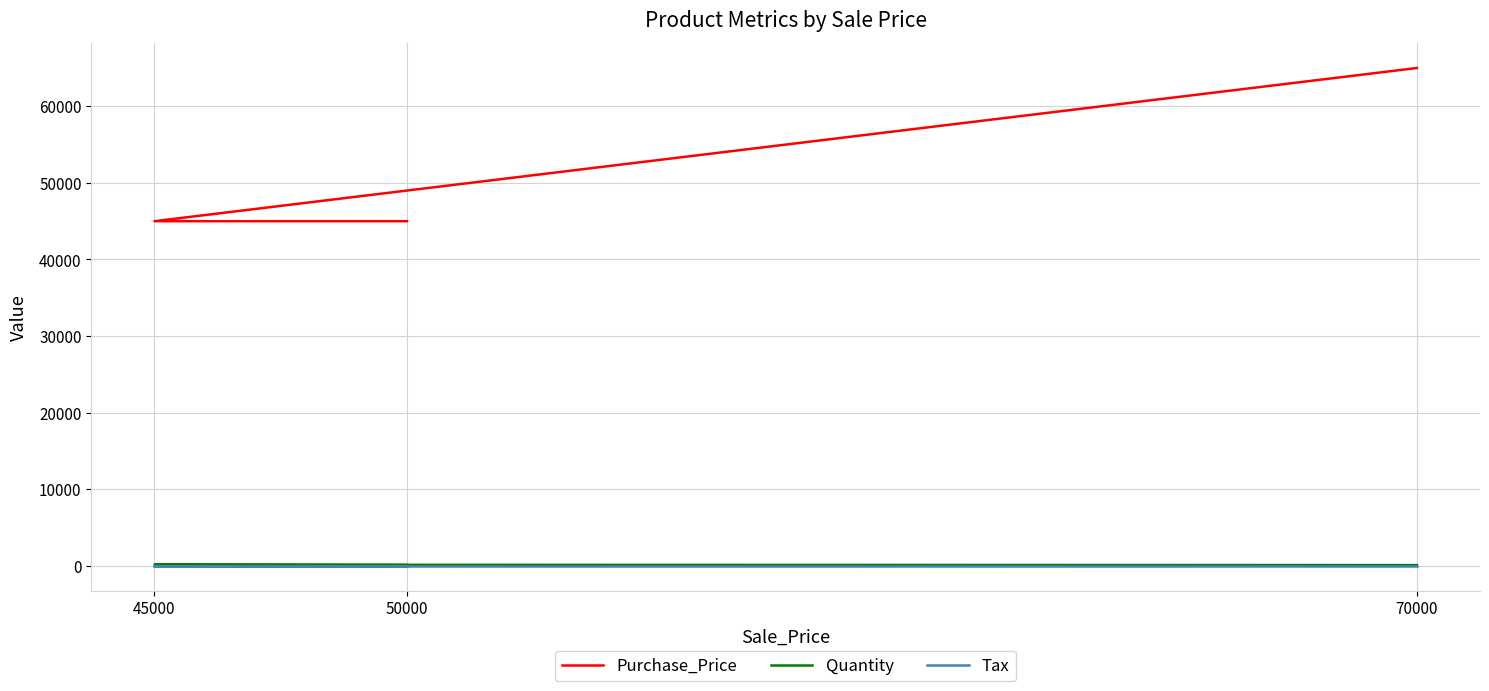

At which label is Purchase_Price closest to 55000?

50000